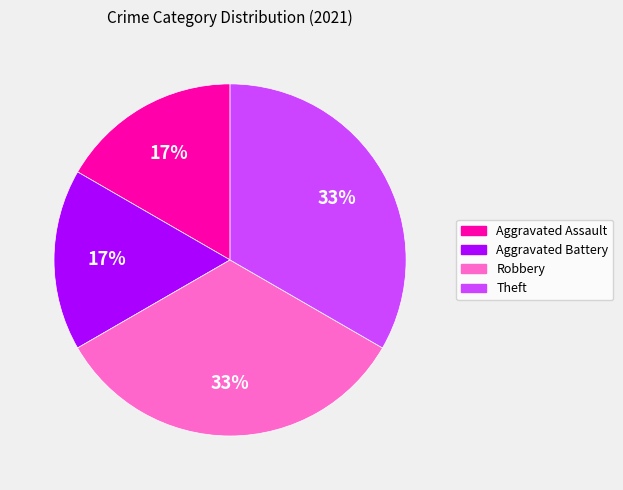

What percentage is the Aggravated Battery slice, to the nearest percent?

17%